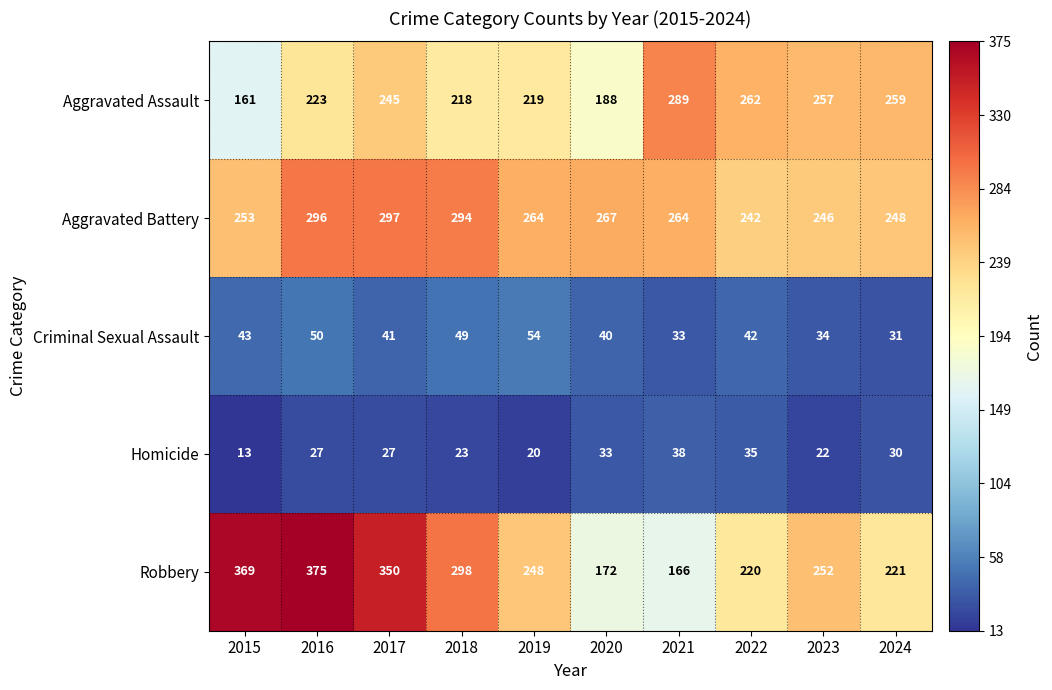

Which series has the widest spread of values?

Robbery